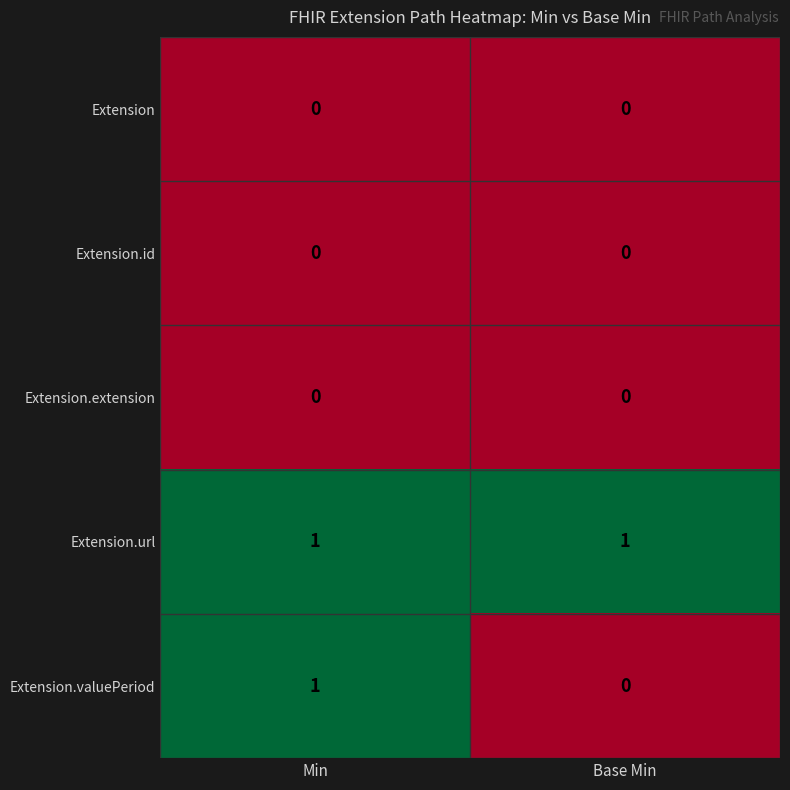

The value of Extension at Base Min is 0. True or false?

True